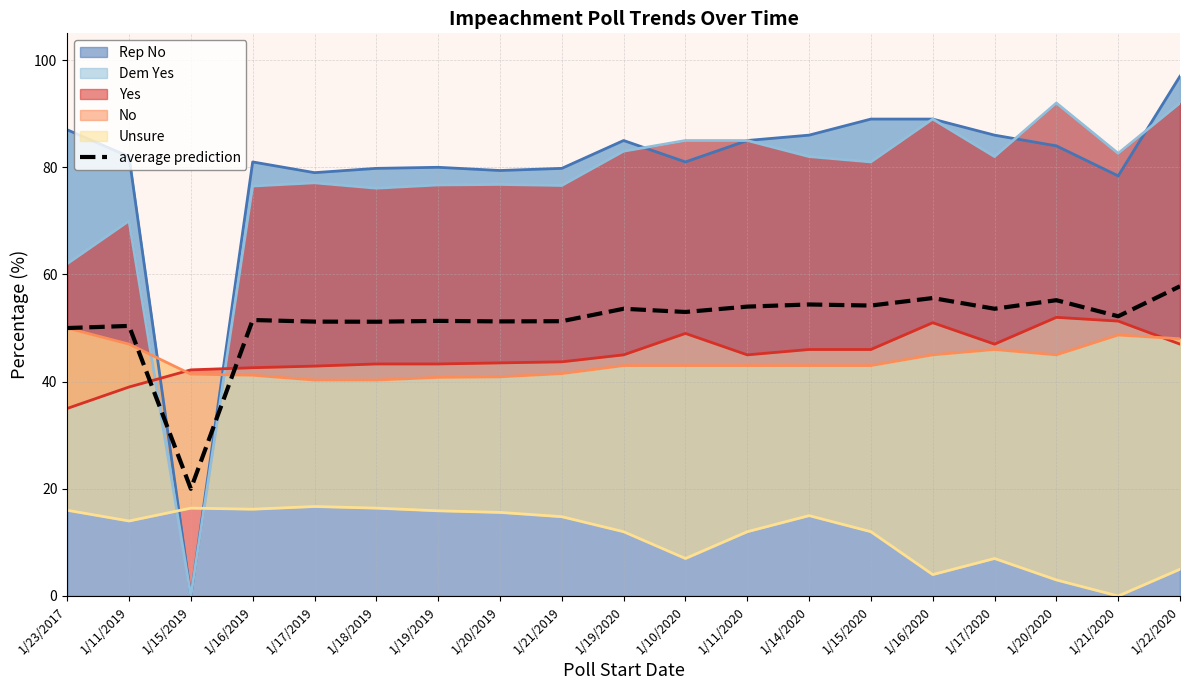

What is the label of the 6th point from the left?

1/18/2019